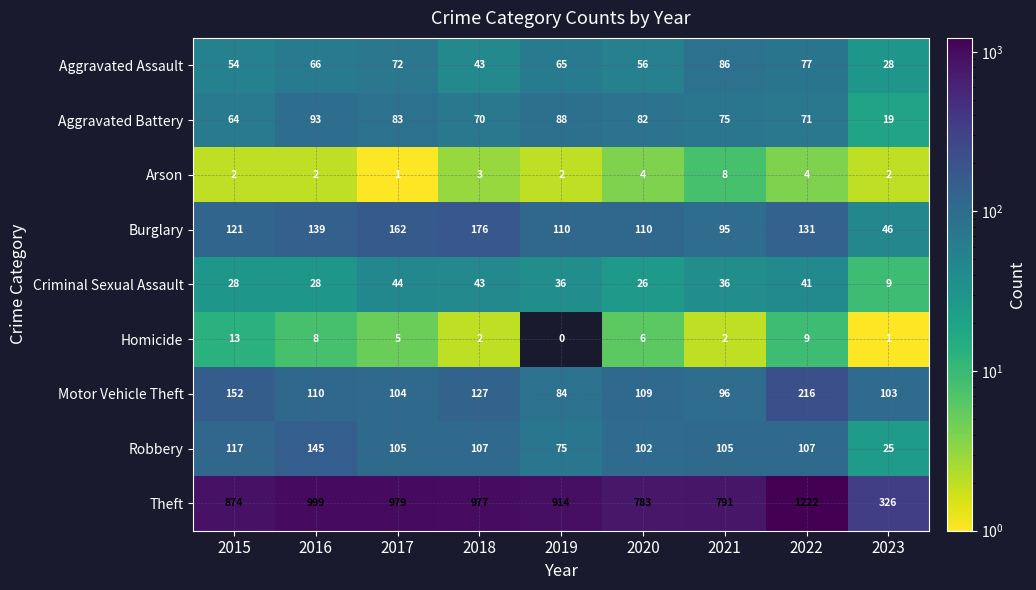

What is the sum of the Aggravated Assault values at 2015 and 2023?

82